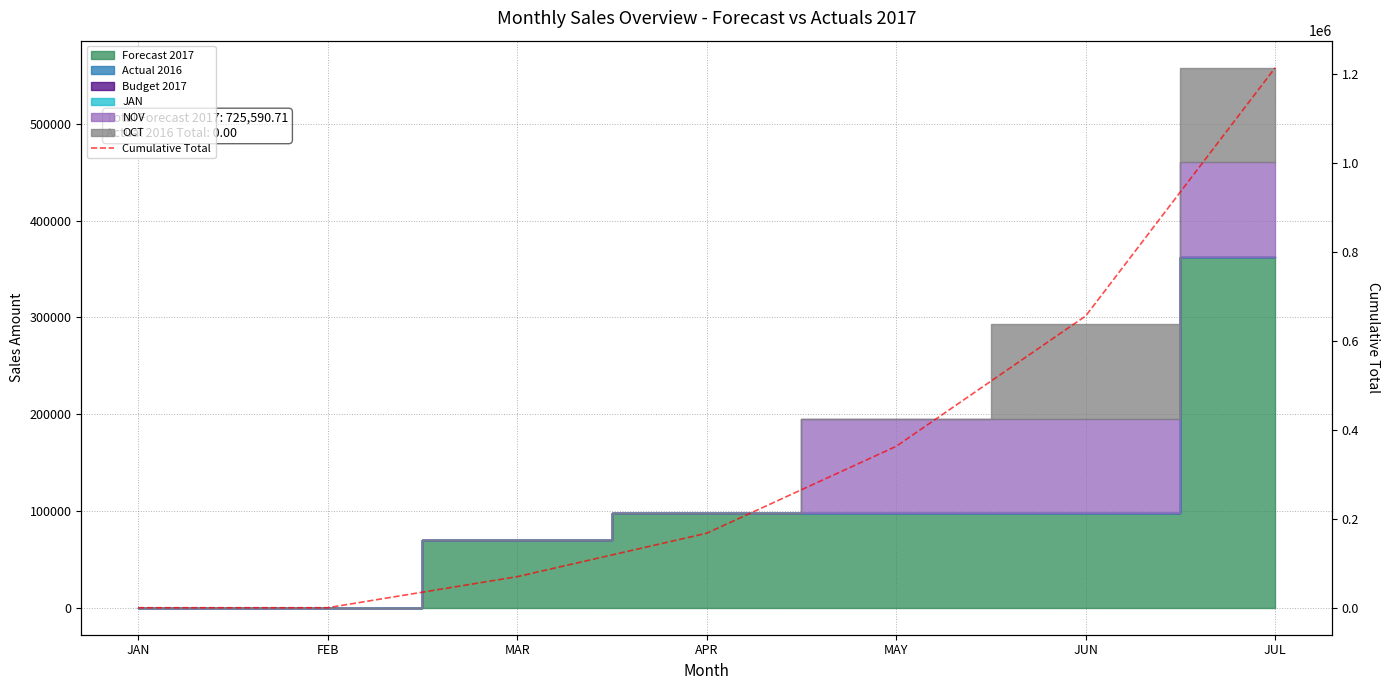

Rank the categories by value from lowest to highest.

JAN, FEB, MAR, APR, MAY, JUN, JUL